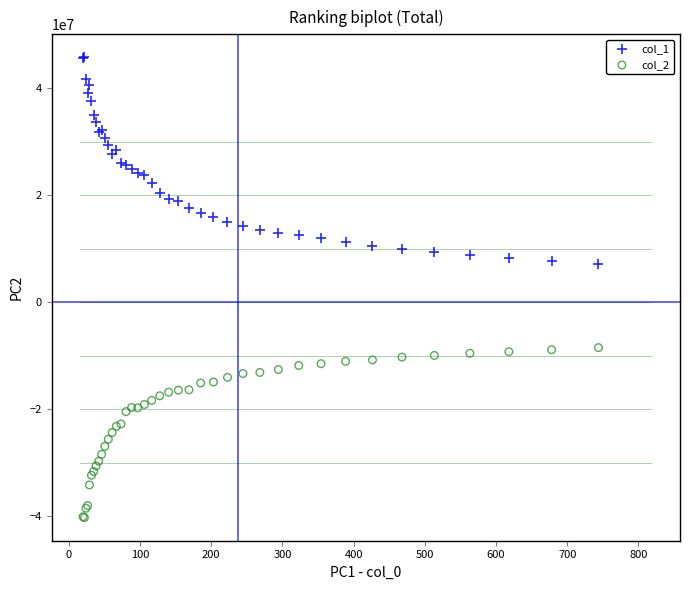

What are all the series names shown in the legend?

col_1, col_2